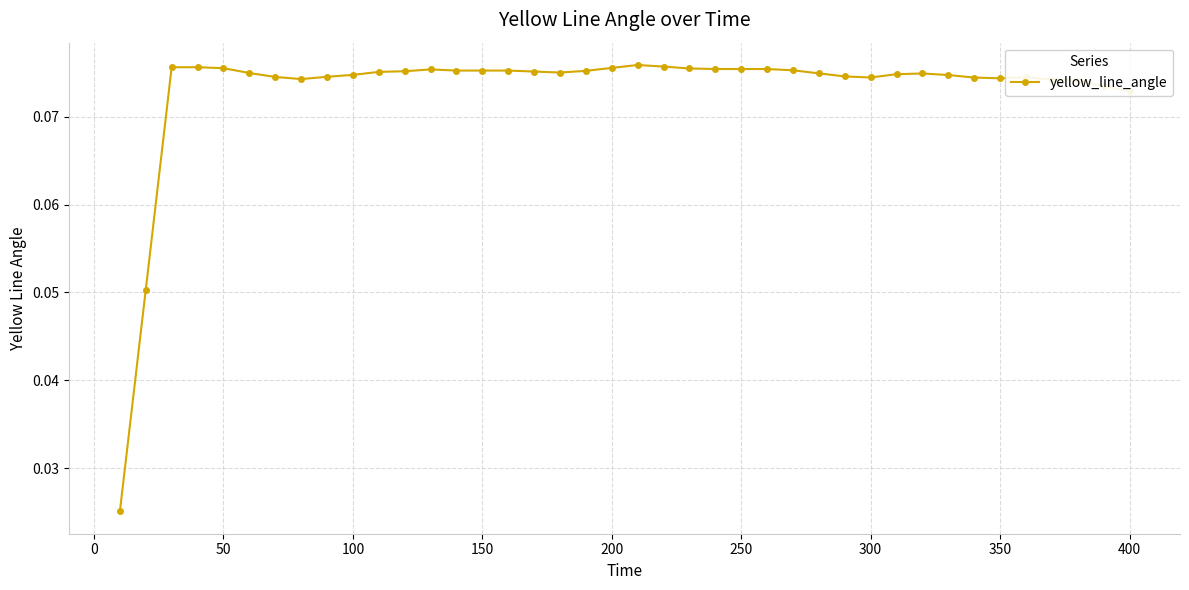

Count the values in the range 0 to 1.

40